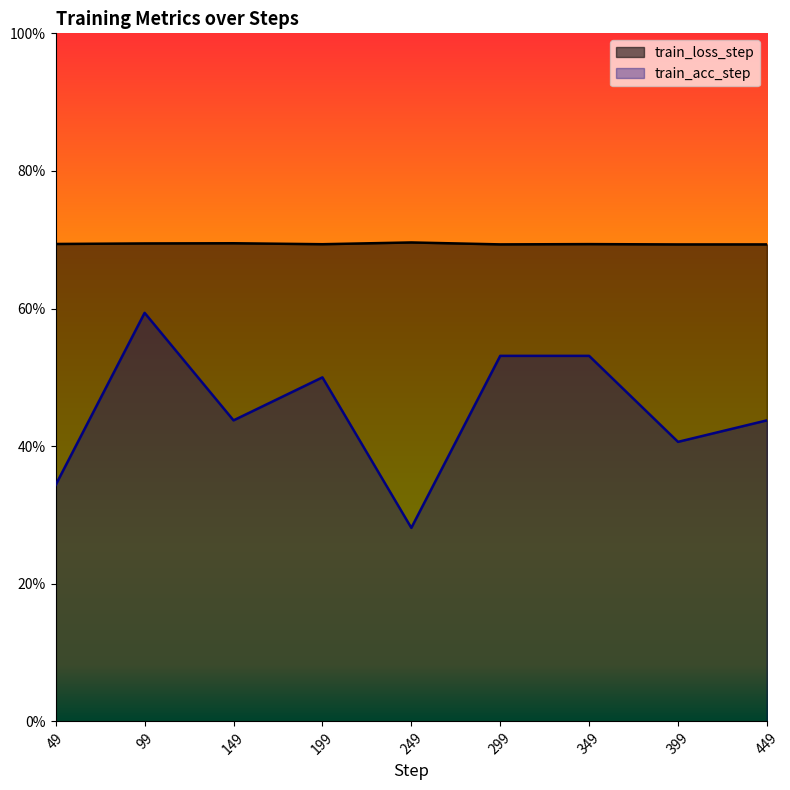

Which series has the largest range (max minus min)?

train_acc_step